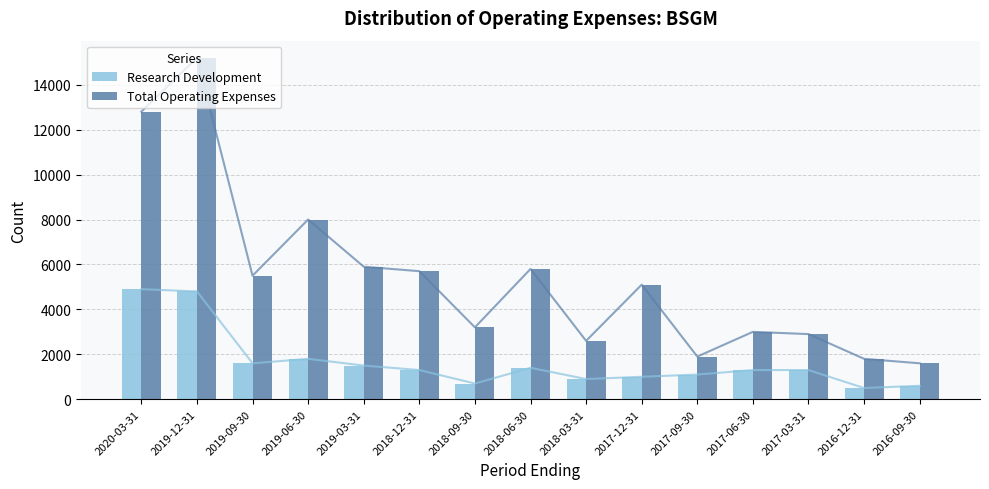

How many data points in Total Operating Expenses are above 5100?

7